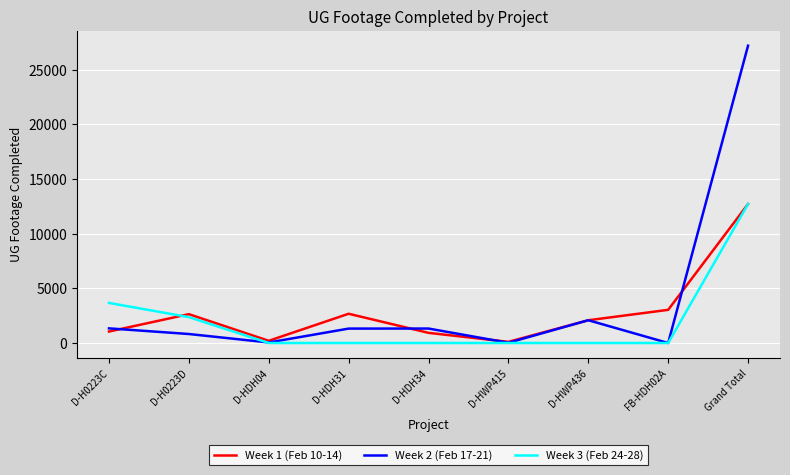

Which series has the largest range (max minus min)?

Week 2 (Feb 17-21)